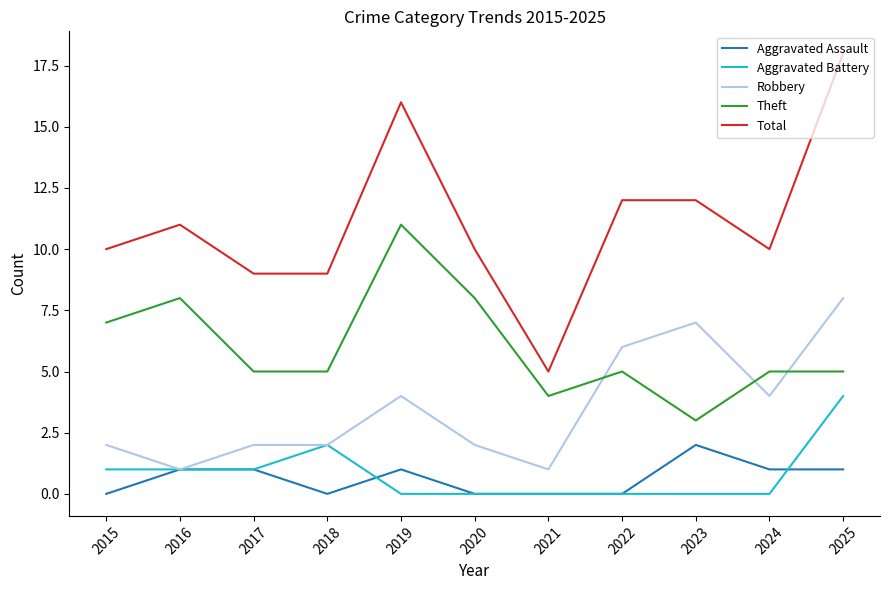

Which series has the largest total across all categories?

Total